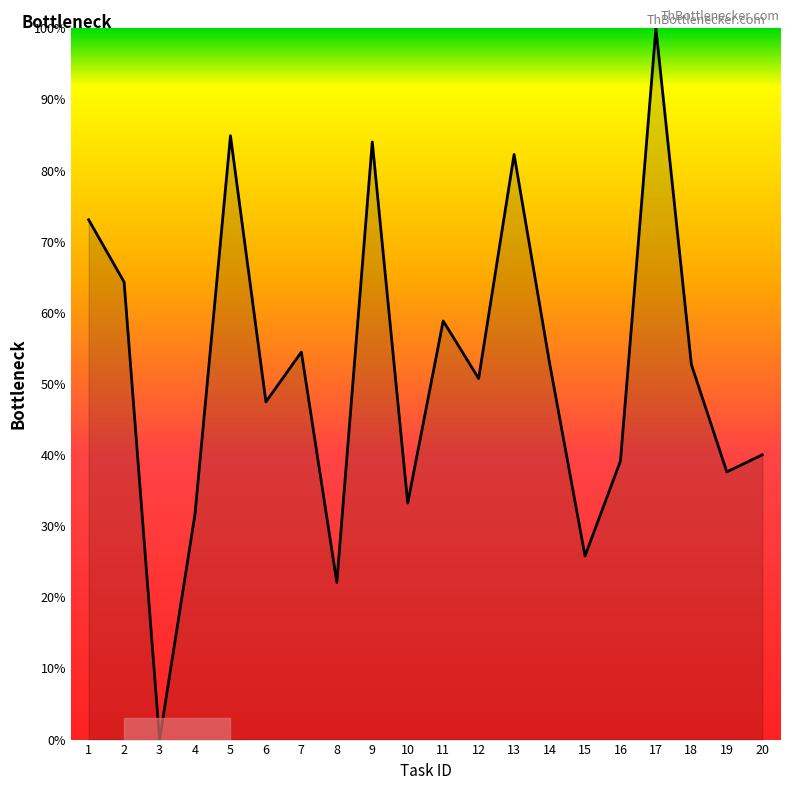

What is the sum of all values?

1035.7